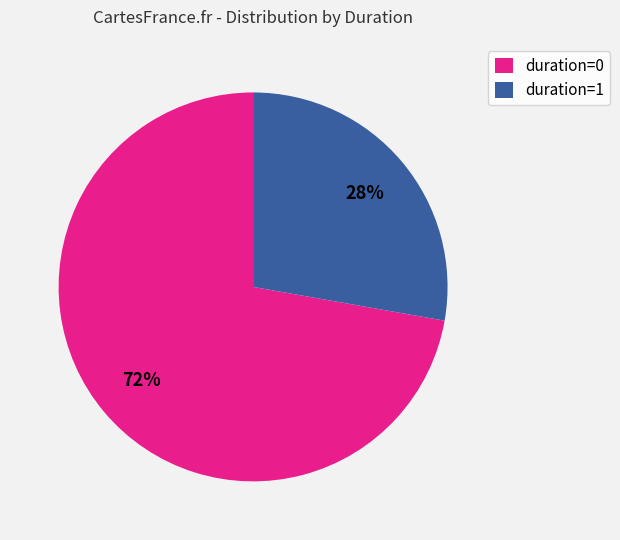

What is the largest slice in the pie chart?

duration=0